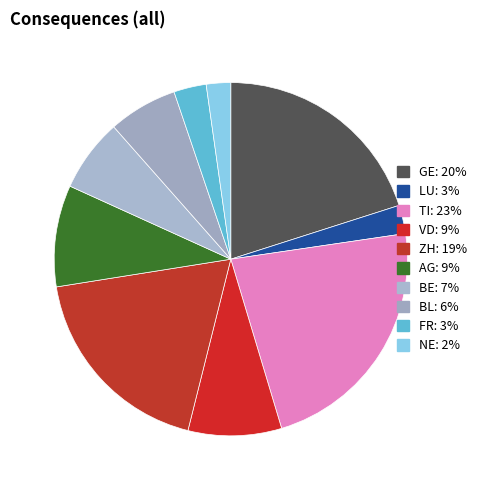

How many slices are in this pie chart?

10